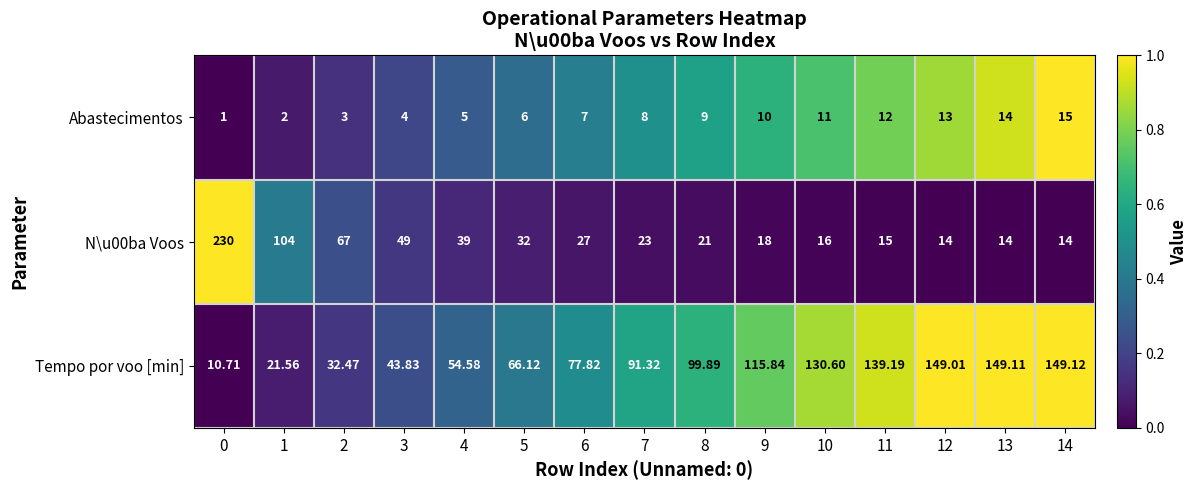

How many categories are shown in the chart?

15